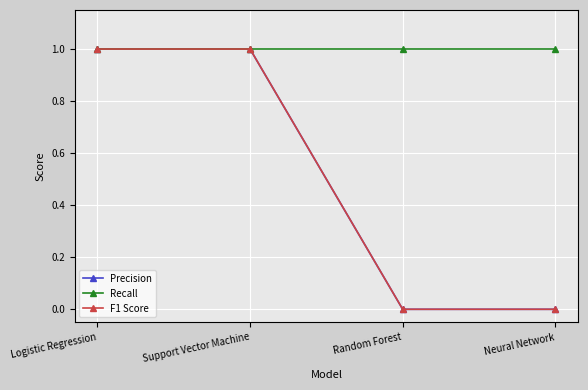

What position from the right is Logistic Regression?

4